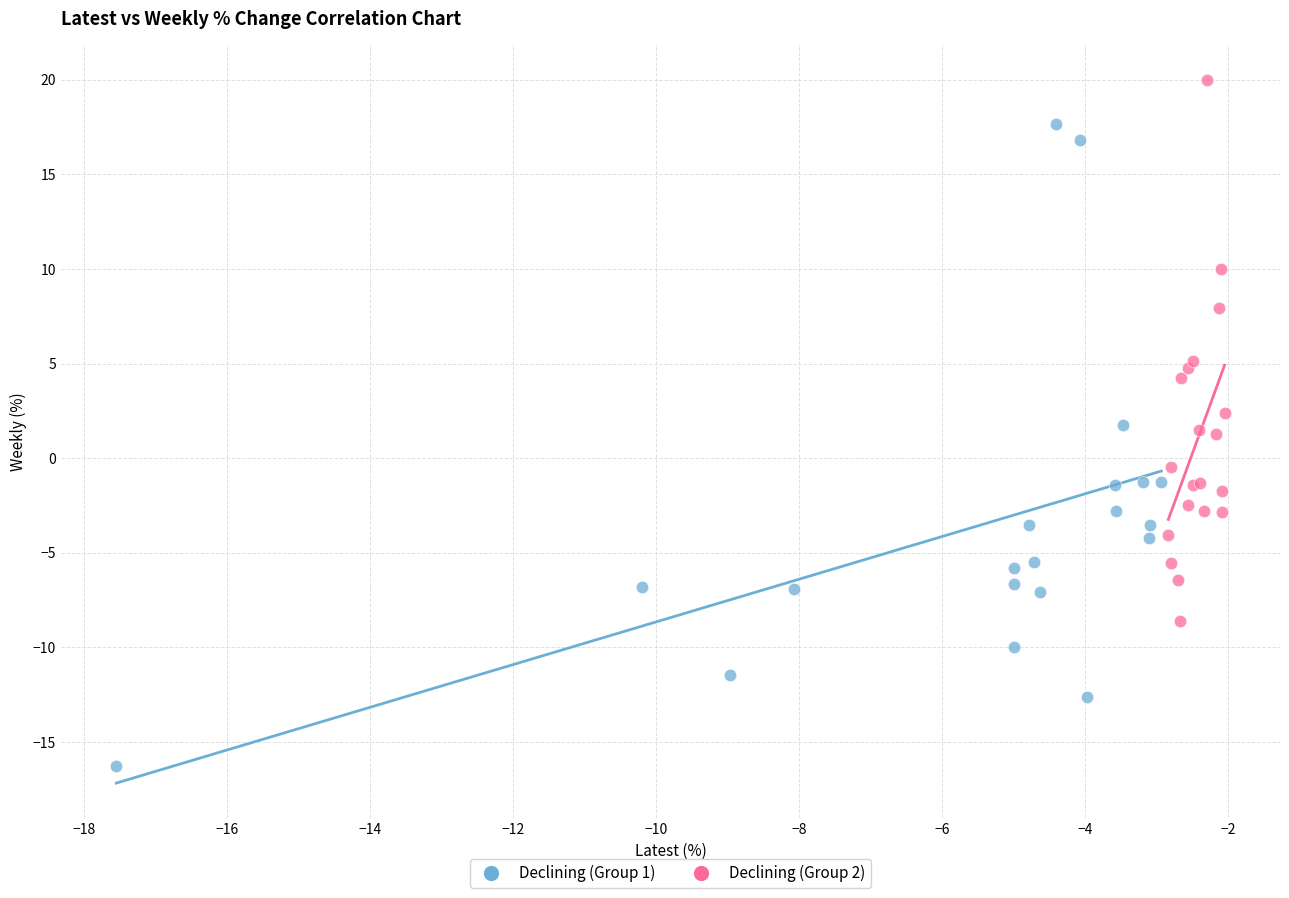

Which series has the widest spread of Y values?

Declining (Group 1)